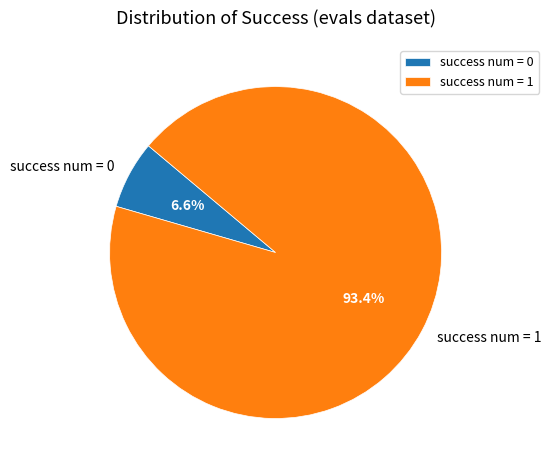

Rank the categories by value from highest to lowest.

success num = 1, success num = 0